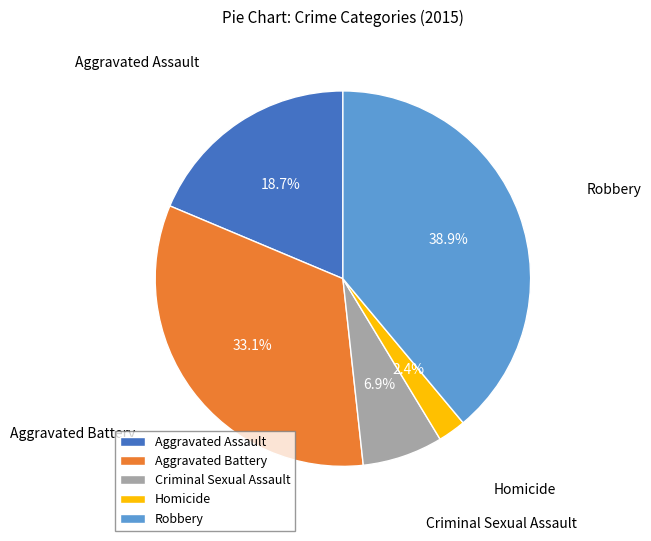

Which has a higher value, Robbery or Aggravated Assault?

Robbery